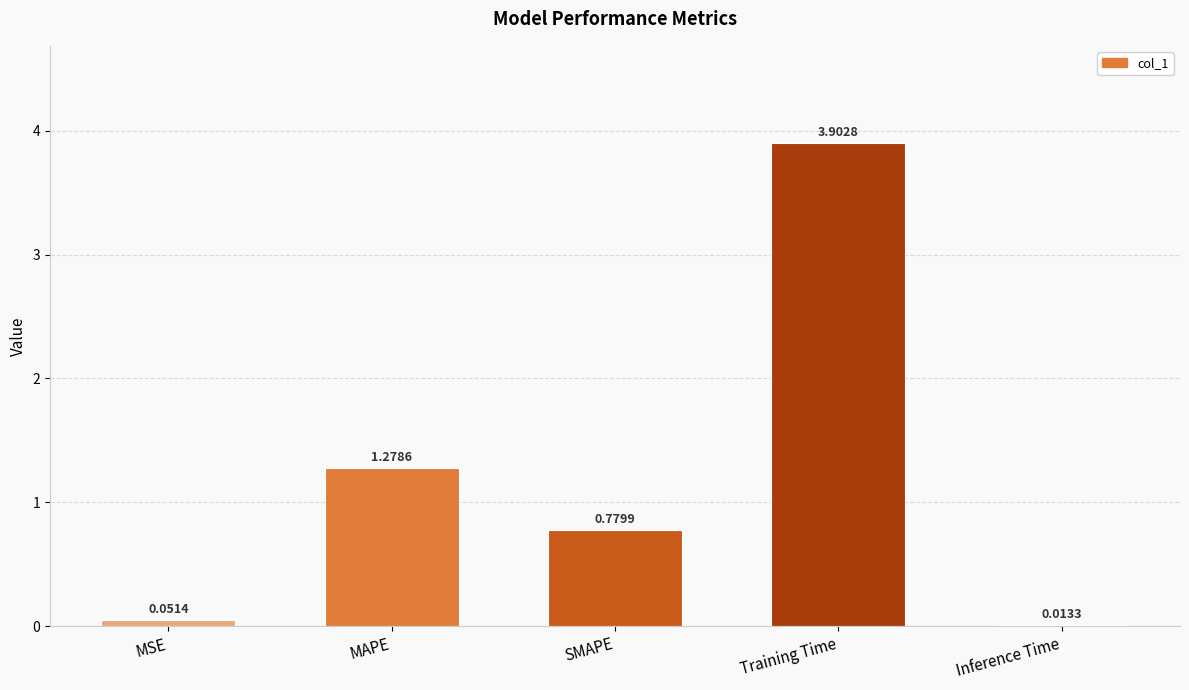

Which category has the highest value across all series?

Training Time